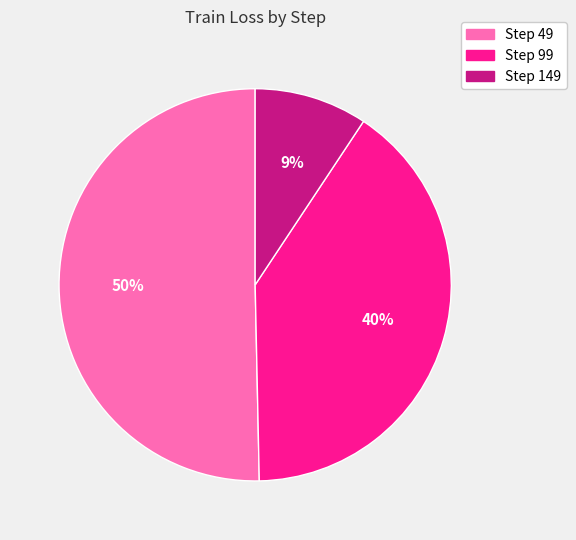

Is there a majority slice in this chart?

Yes